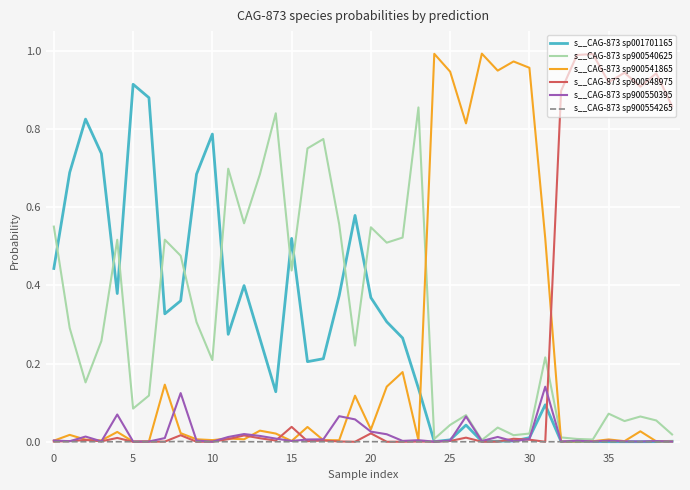

What is the average value of the s__CAG-873 sp900540625 series?

0.3